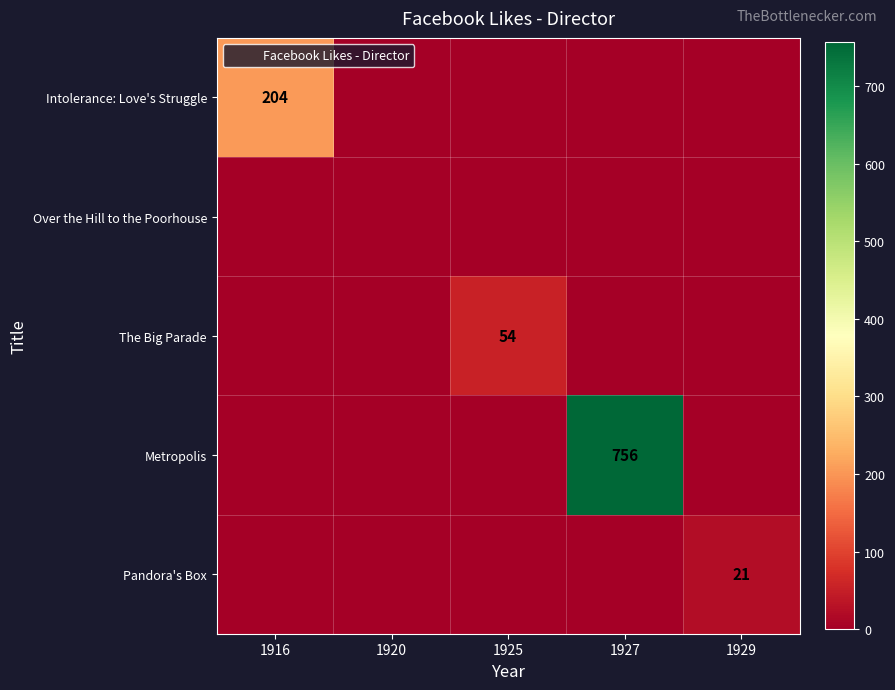

At how many categories does at least one series exceed 401?

1